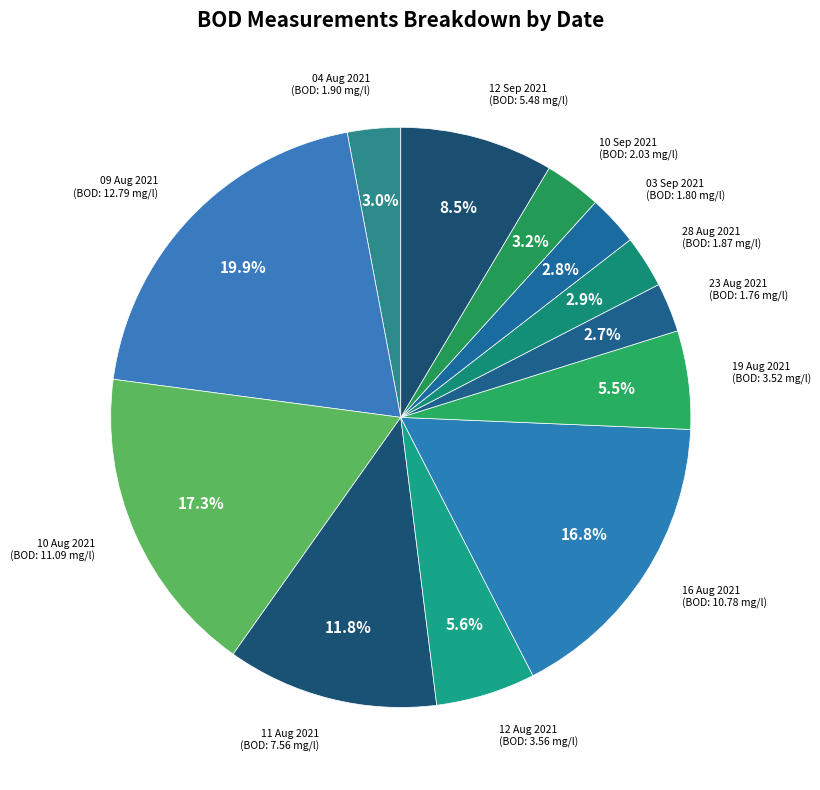

Rank the categories by value from highest to lowest.

09 Aug 2021, 10 Aug 2021, 16 Aug 2021, 11 Aug 2021, 12 Sep 2021, 12 Aug 2021, 19 Aug 2021, 10 Sep 2021, 04 Aug 2021, 28 Aug 2021, 03 Sep 2021, 23 Aug 2021